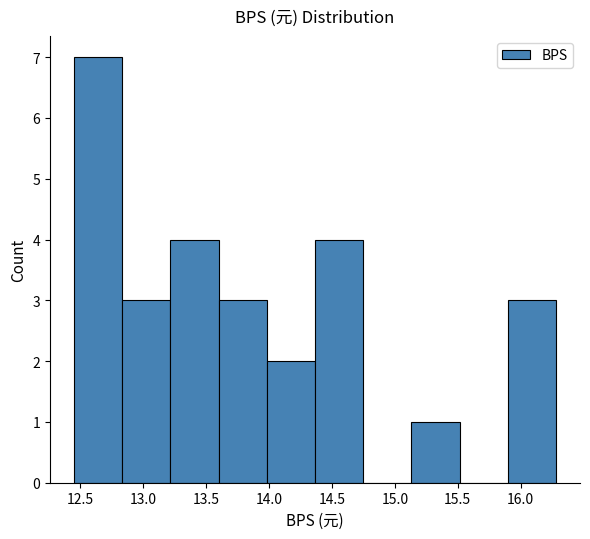

What is the height of the bar covering 14.00 to 14.35 on the x-axis? Neither the bar edges nor the heights are printed on the chart, so give them approximately, as read against the axes.

2